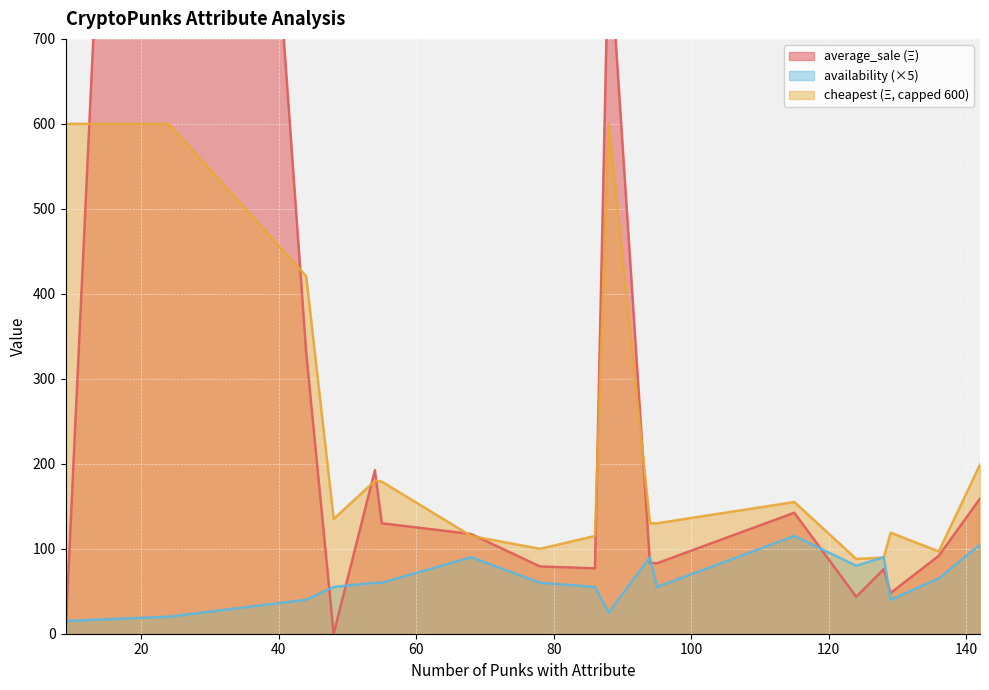

The availability series shows 155.5 at Pigtails. True or false?

False